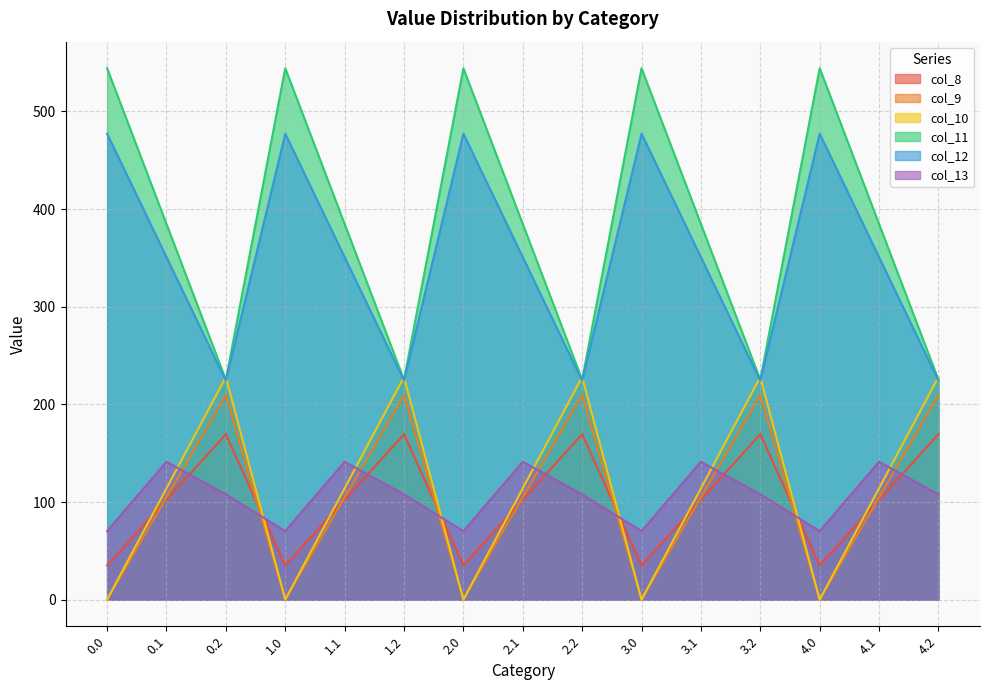

True or false: col_9 and col_11 intersect in this chart.

False